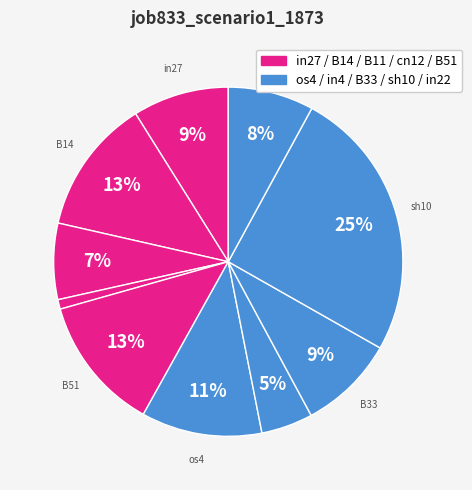

Is there any slice that represents more than half of the pie?

No